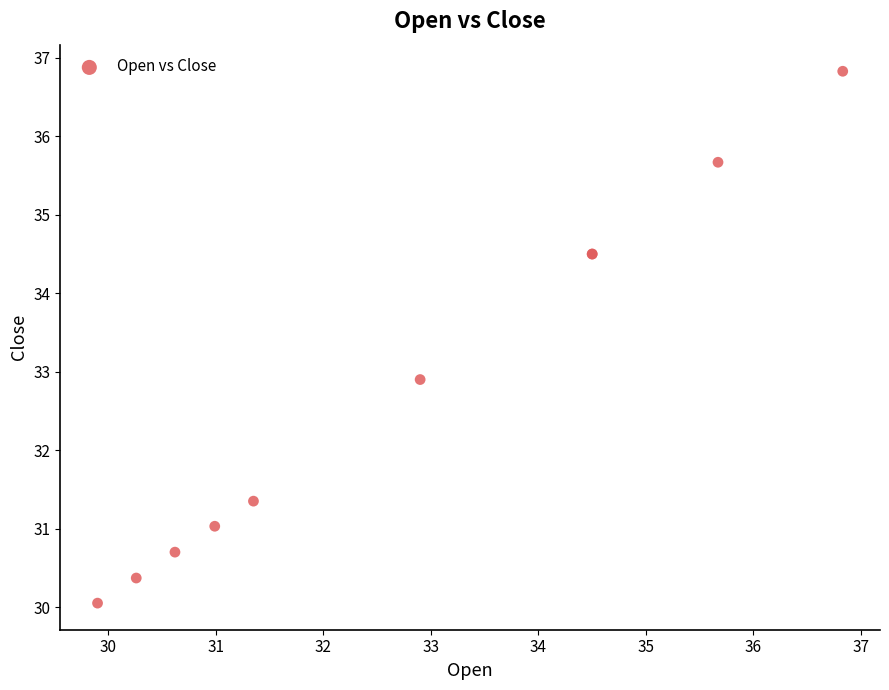

What Y value in the scatter plot is closest to 33?

32.9